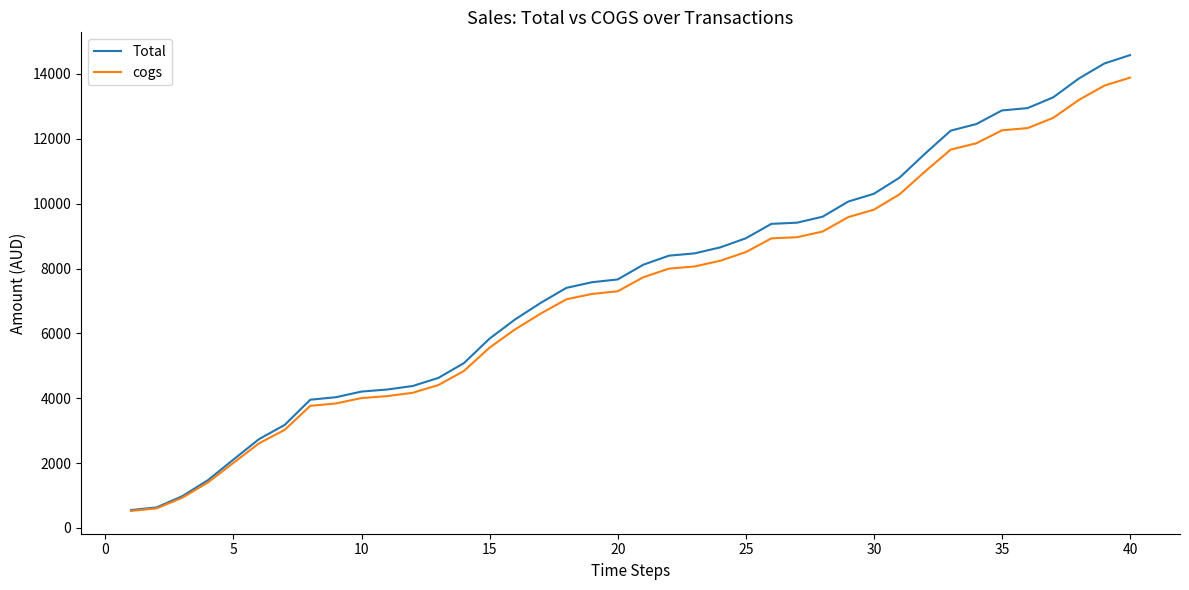

List the series in order of their peak value, lowest first.

cogs, Total